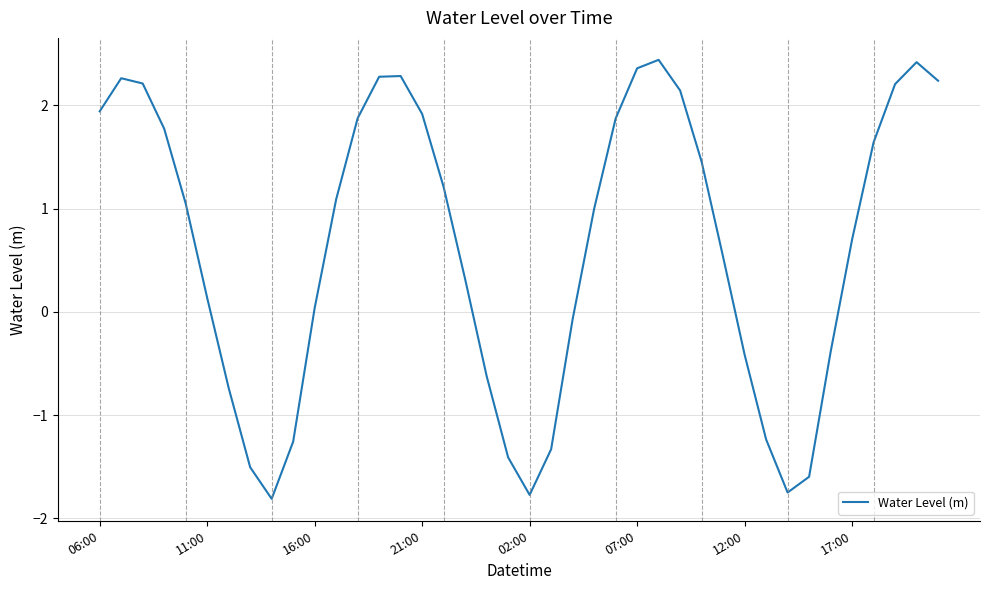

How many lines are shown in the chart?

1